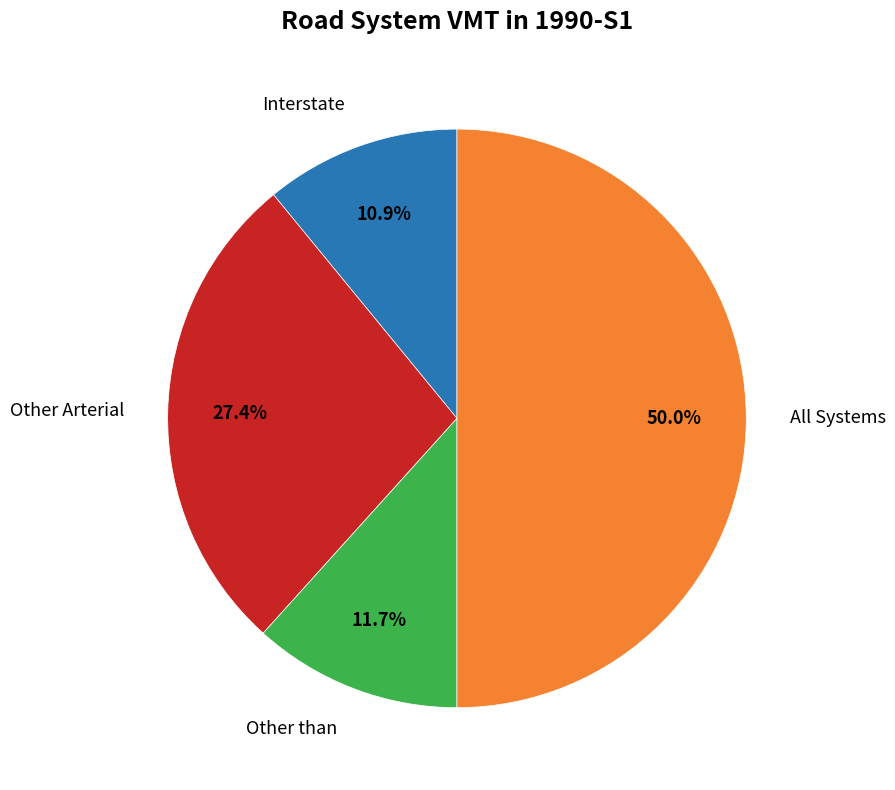

Which slice is the smallest?

Interstate